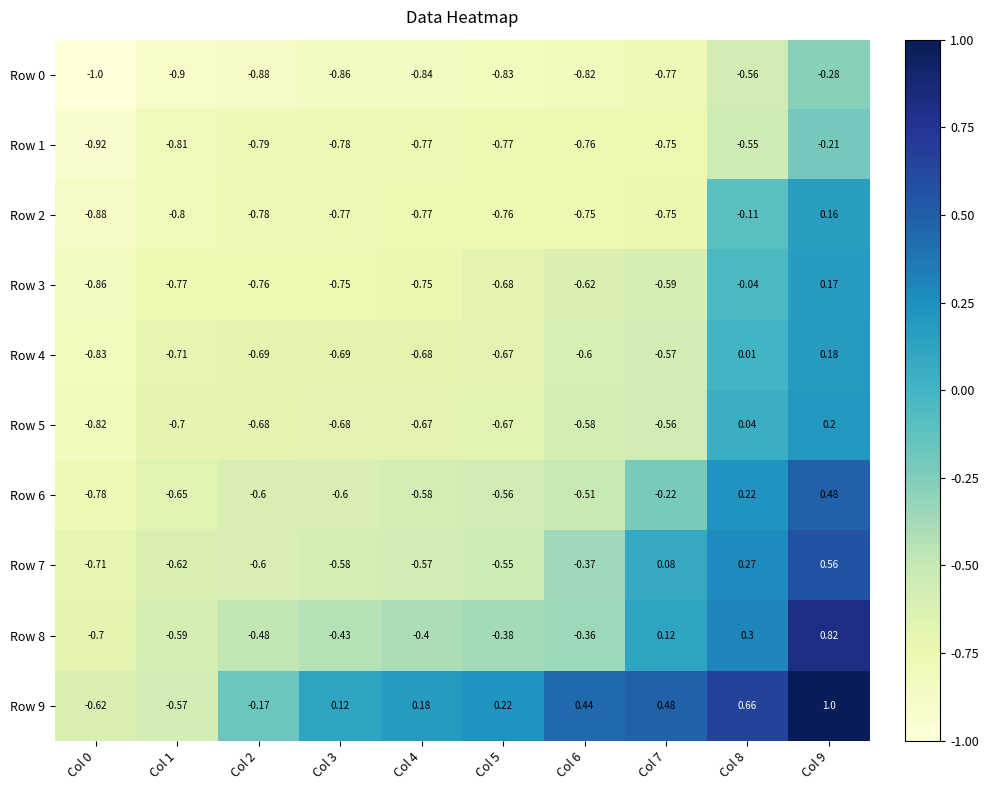

Is the value of Row 8 at Col 1 greater than the value of Row 9 at Col 1?

No